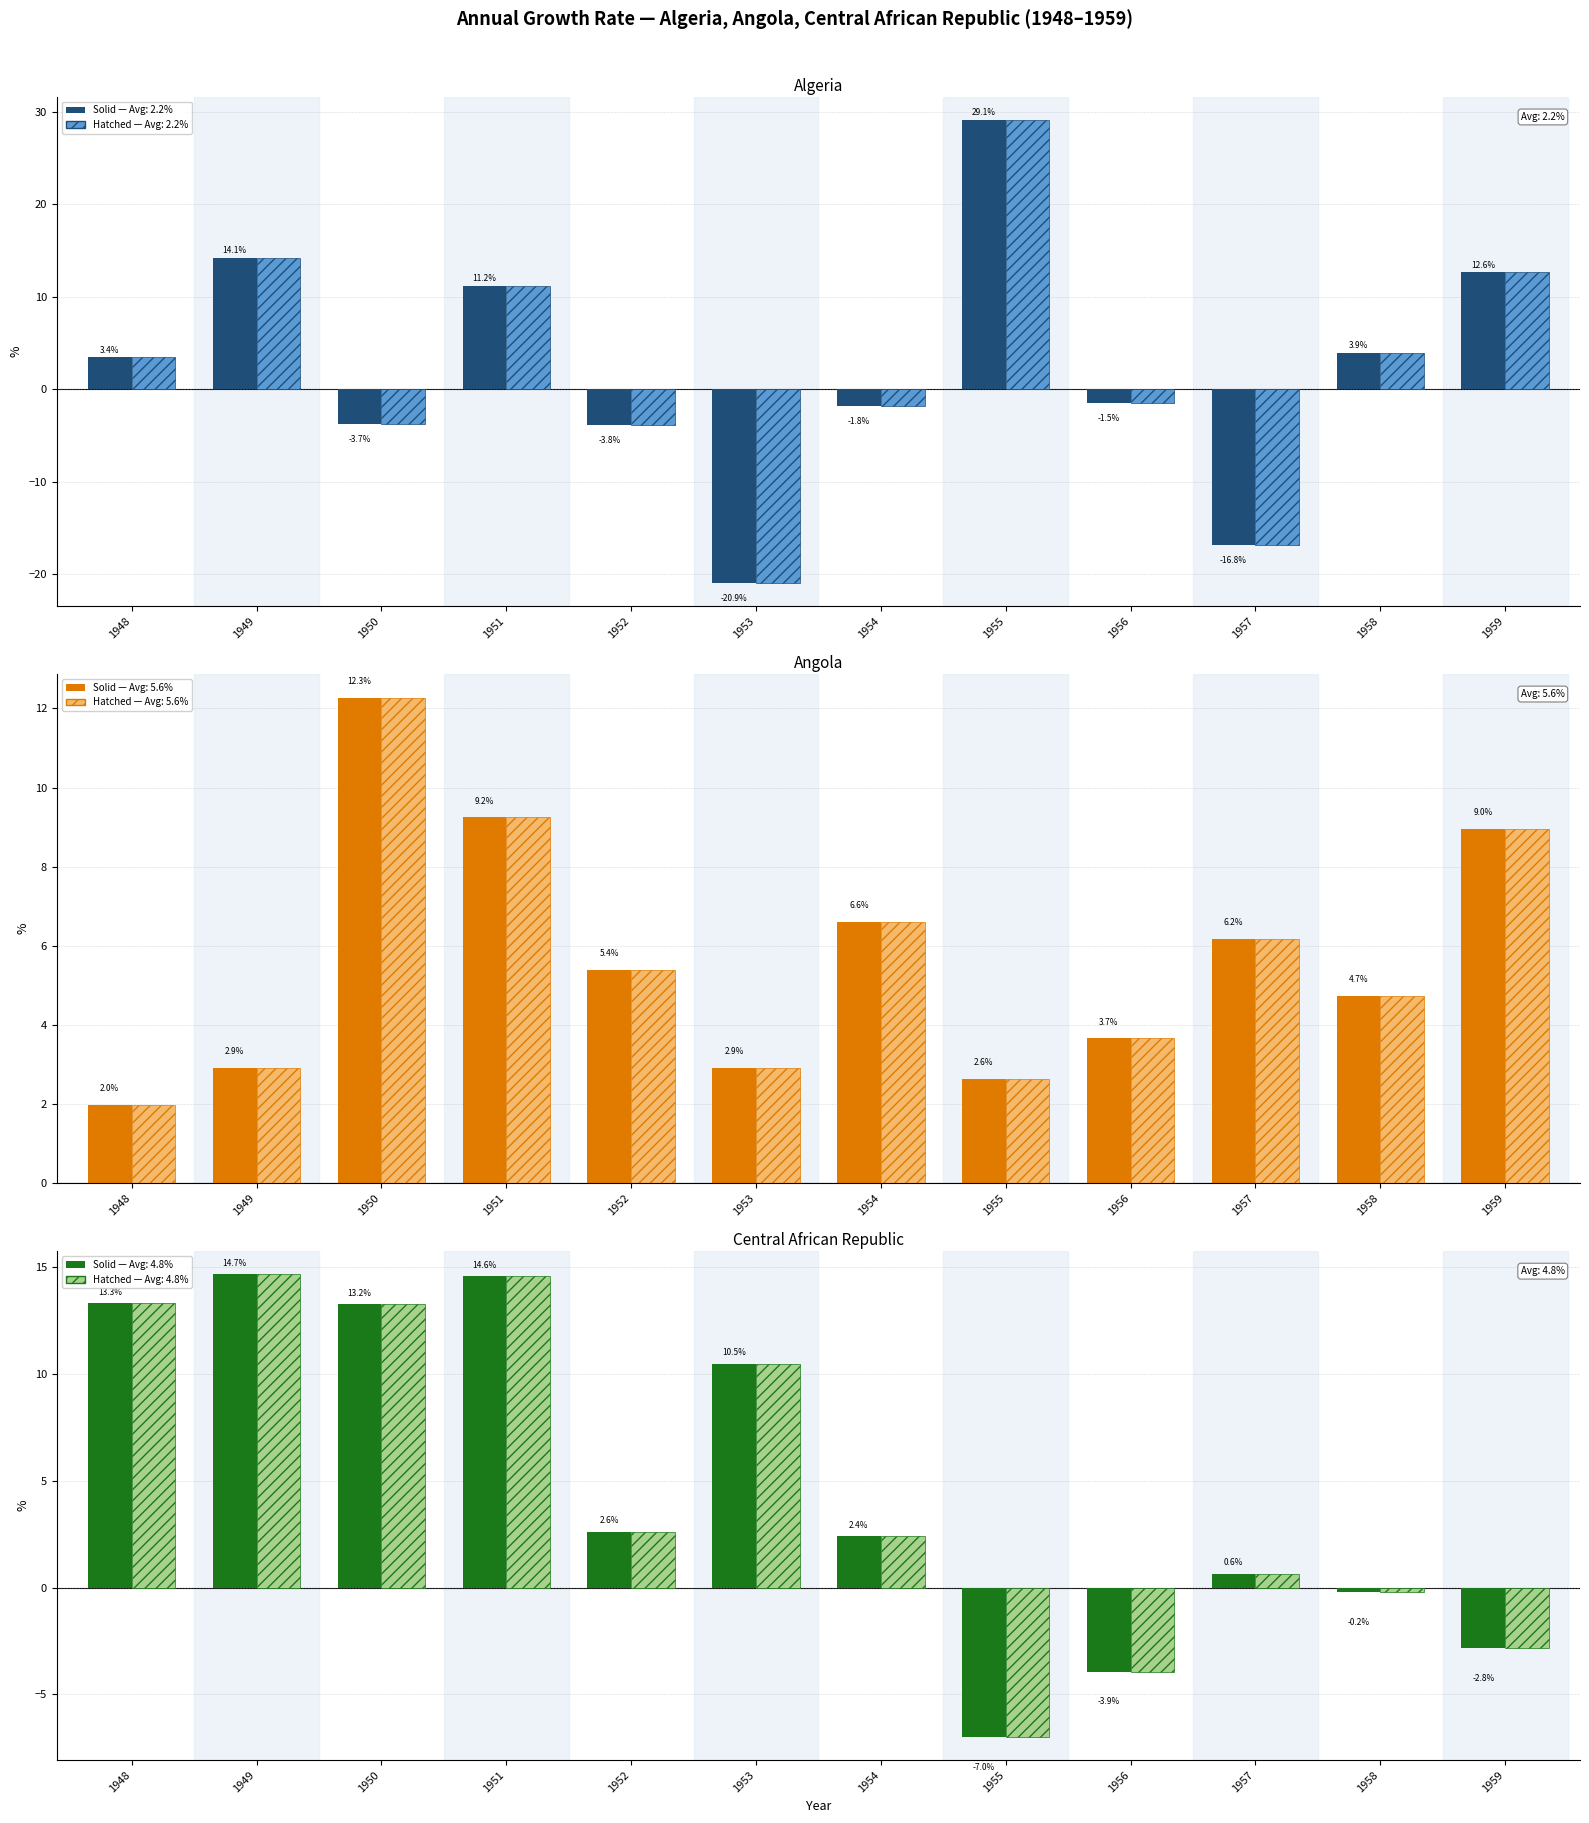

List the labels in order of Angola — hatched value, smallest first.

1948, 1955, 1949, 1953, 1956, 1958, 1952, 1957, 1954, 1959, 1951, 1950